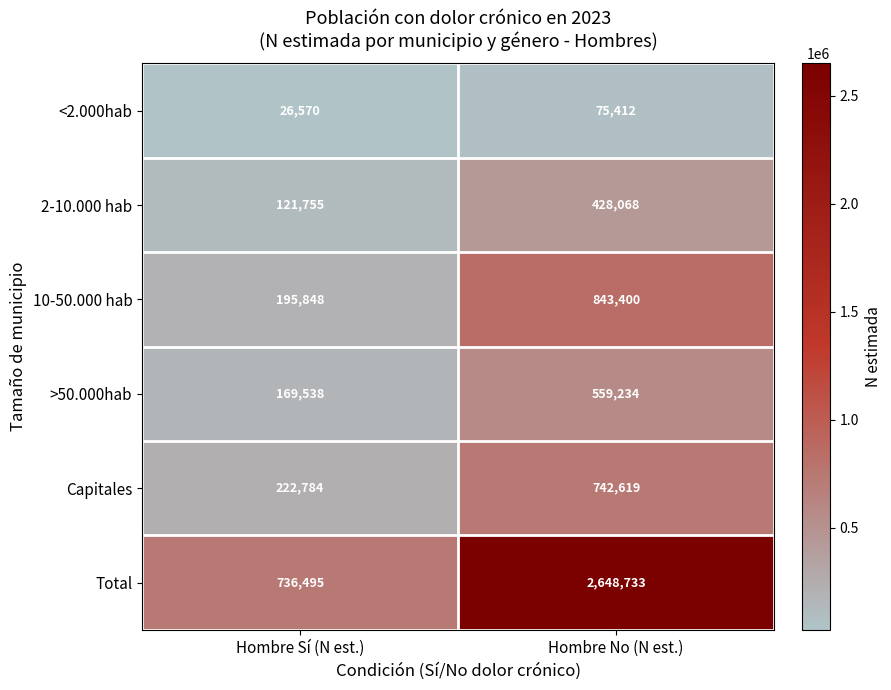

Is it true that Total equals 4622710 at Hombre No (N est.)?

False